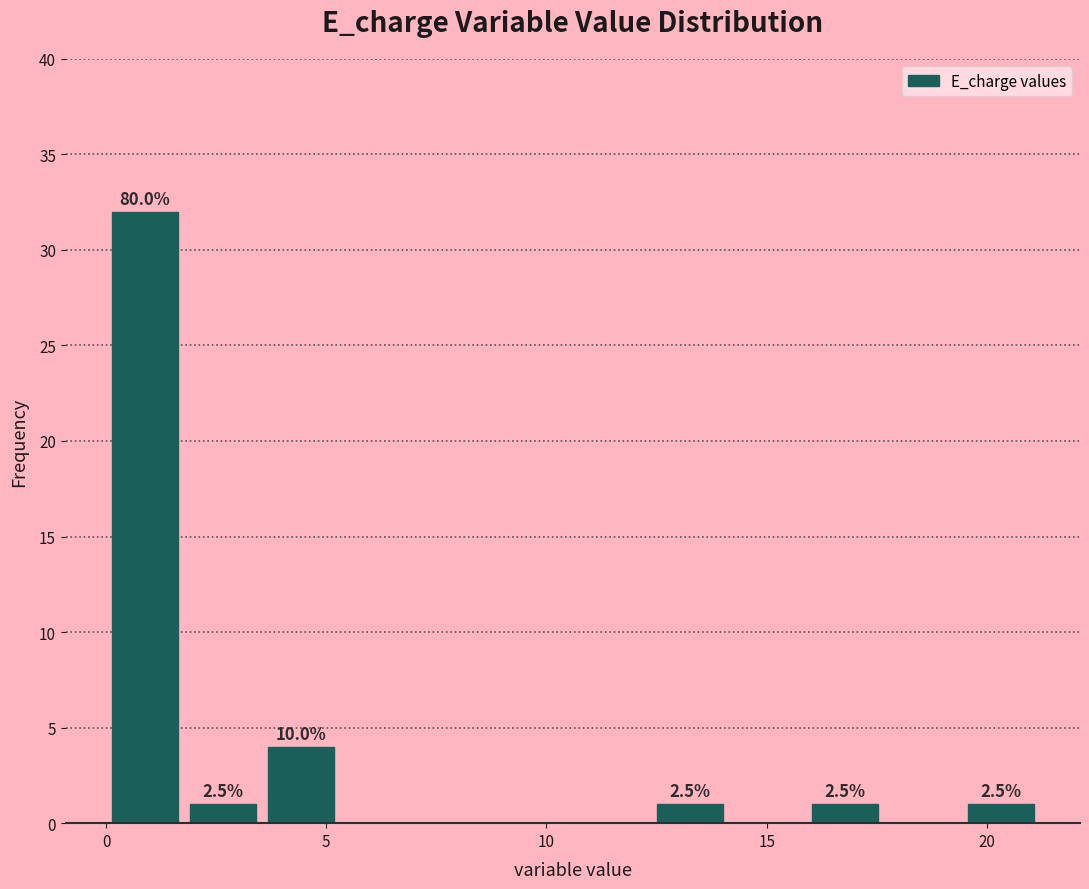

Read against the x-axis, roughly where is the centre of the tallest bar?

1.0